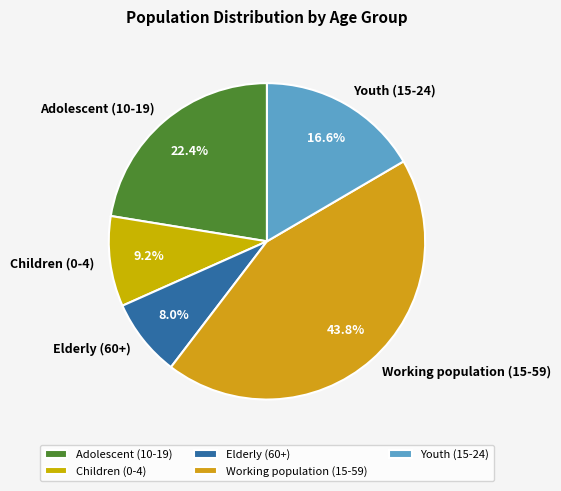

The Youth (15-24) slice represents 6% of the pie. True or false?

False